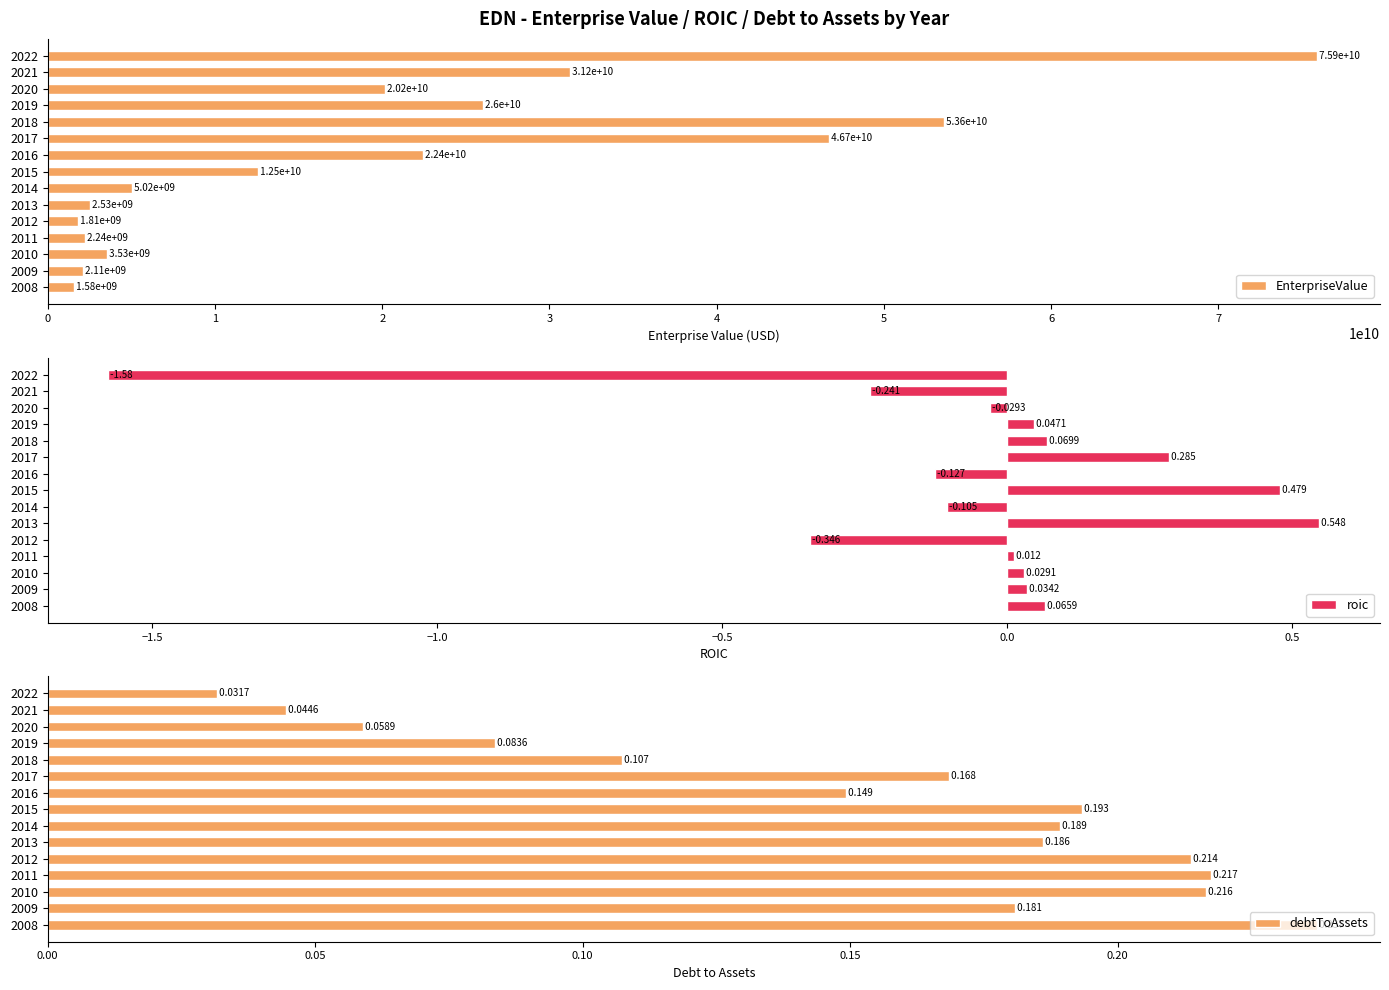

What is the maximum value for EnterpriseValue?

75866932401.9